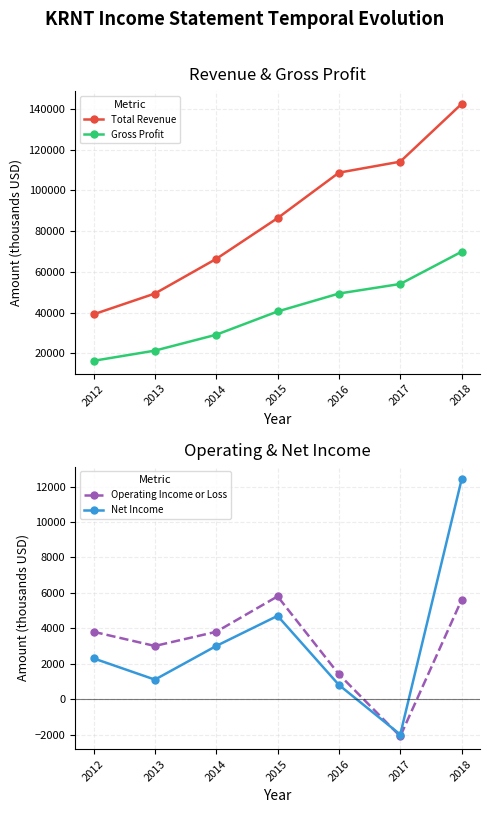

True or false: Gross Profit and Operating Income or Loss cross at least once.

False